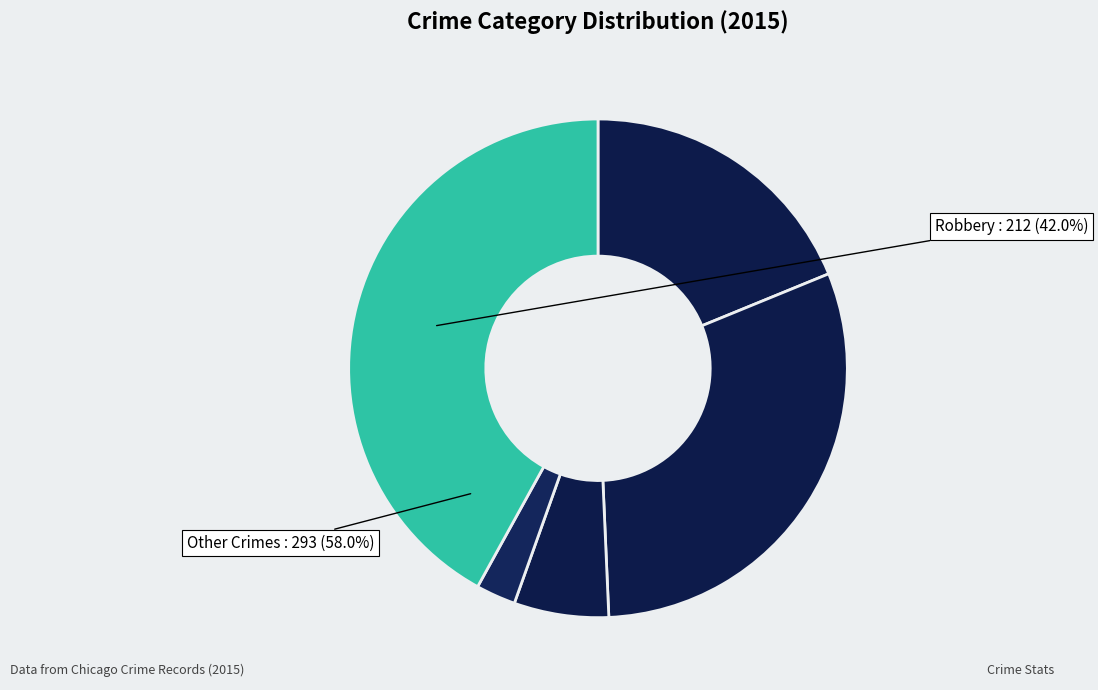

What is the change in value from Criminal Sexual Assault to Homicide?

-18